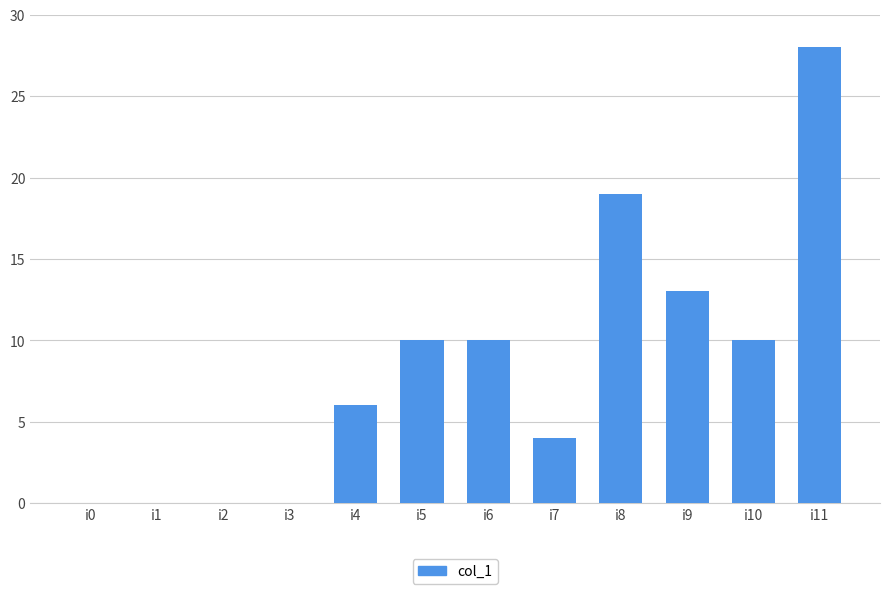

Which category has the highest value across all series?

i11